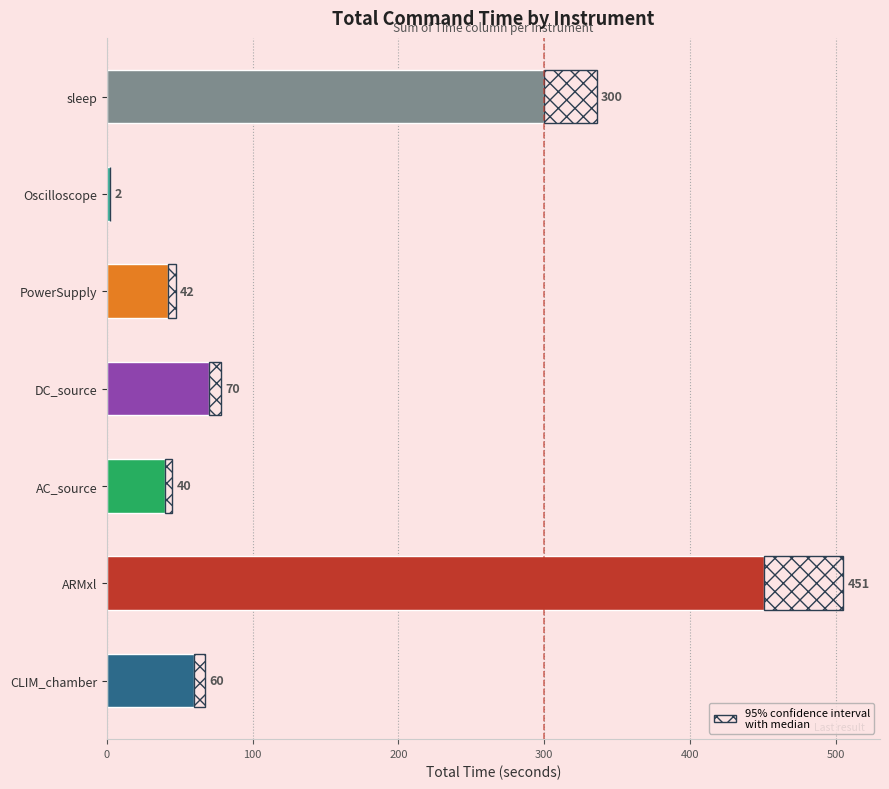

At which category is the sum across all series the highest?

ARMxl